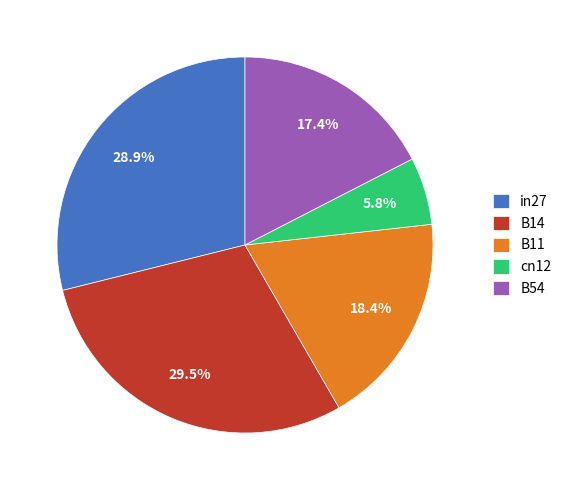

Which slice is the smallest?

cn12